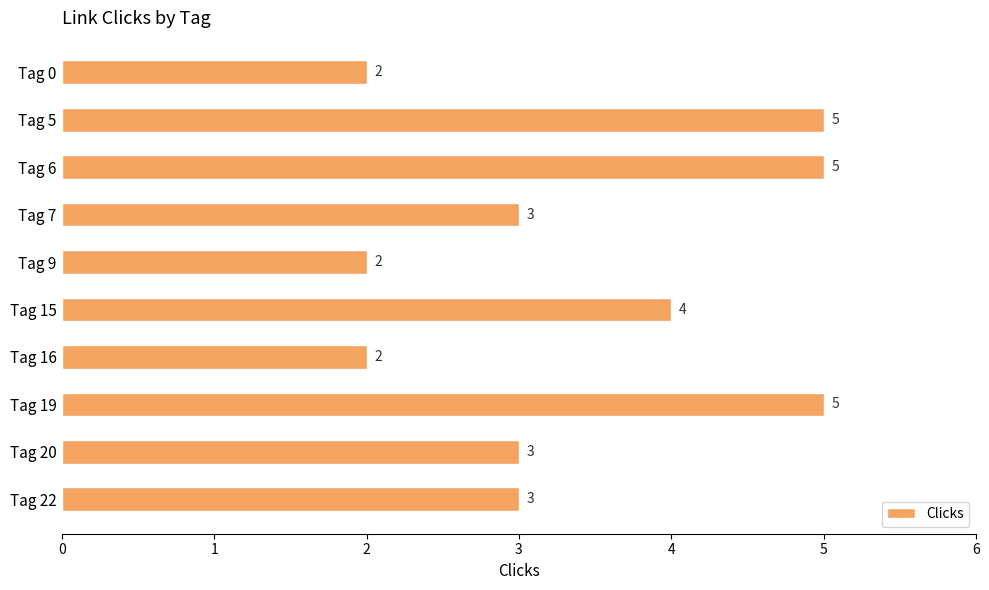

Approximately how many times larger is the value at Tag 0 compared to Tag 20?

0.7